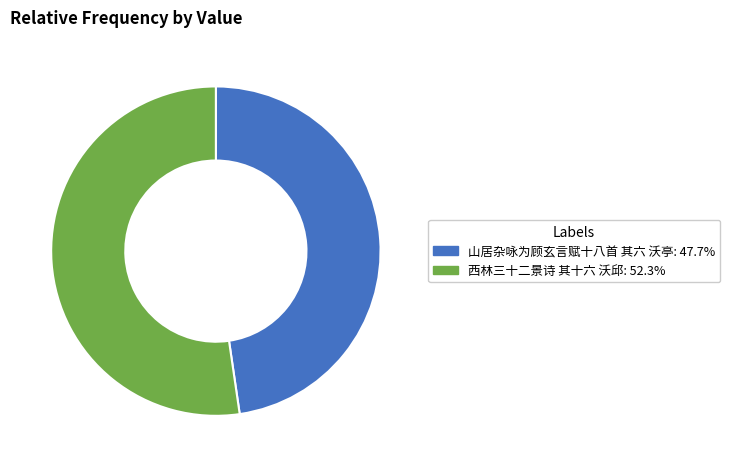

What is the ratio of the value at 山居杂咏为顾玄言赋十八首 其六 沃亭: 47.7% to the value at 西林三十二景诗 其十六 沃邱: 52.3%?

0.9